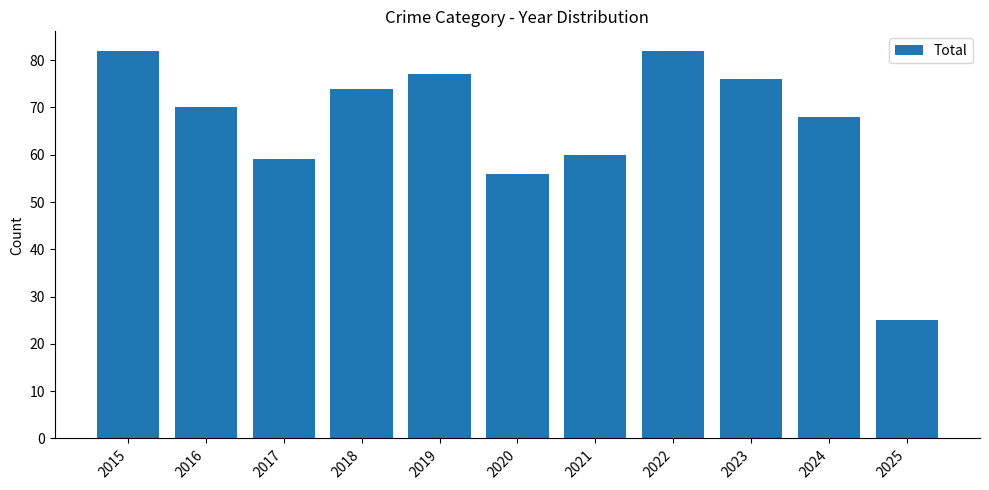

Where is the data nearest to the value 53?

2020